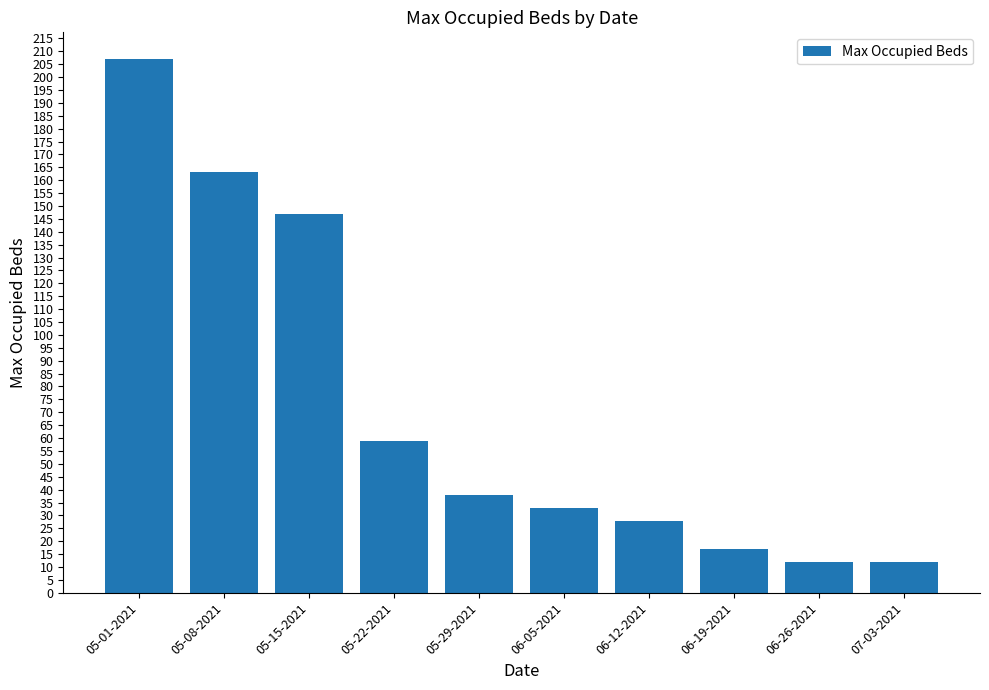

Reading left to right, what are all the values shown in this chart?

207	163	147	59	38	33	28	17	12	12